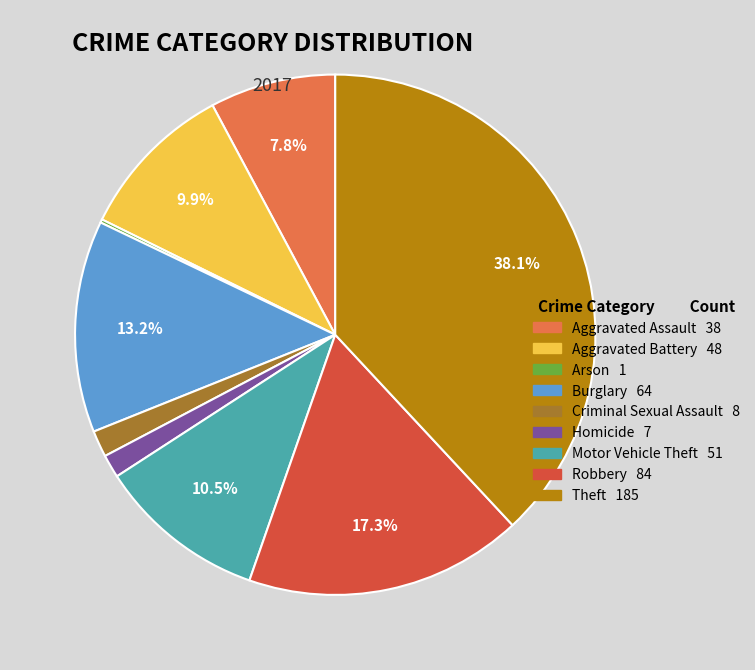

Is there any slice that represents more than half of the pie?

No